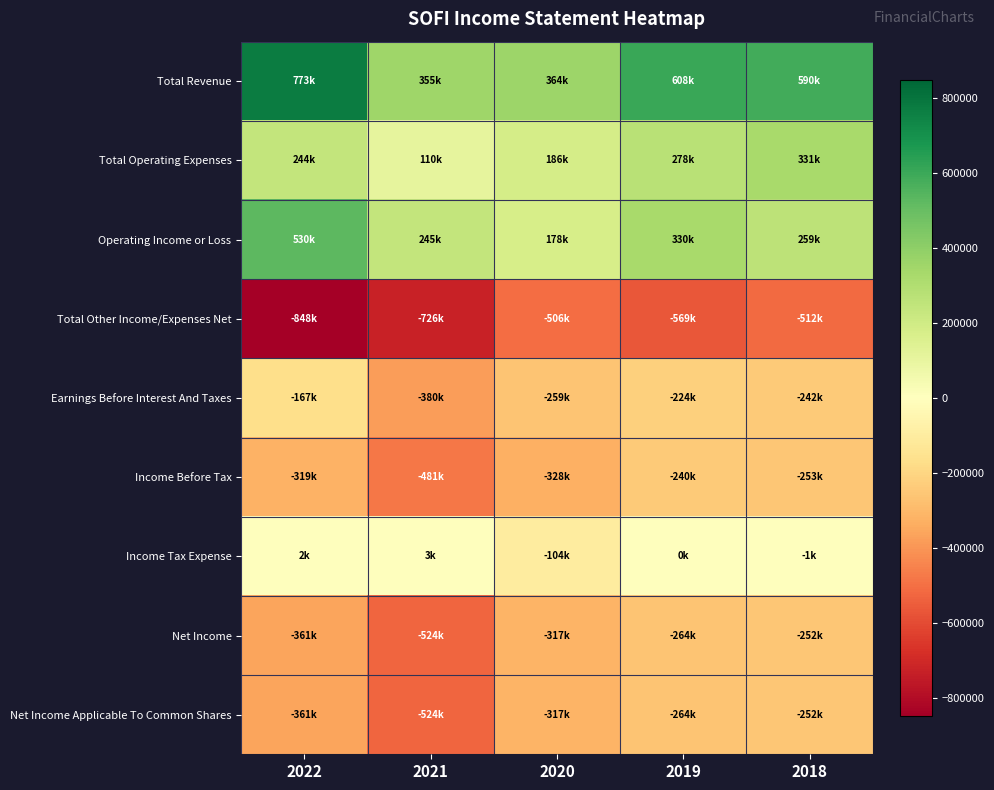

Rank the series at 2019 from highest to lowest value.

Total Revenue, Operating Income or Loss, Total Operating Expenses, Income Tax Expense, Earnings Before Interest And Taxes, Income Before Tax, Net Income, Net Income Applicable To Common Shares, Total Other Income/Expenses Net